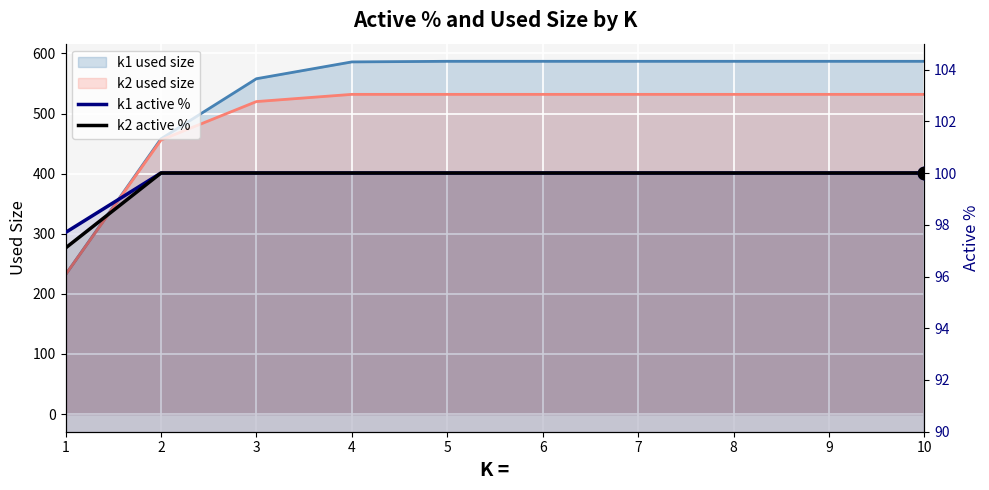

At how many categories does at least one series exceed 98?

9